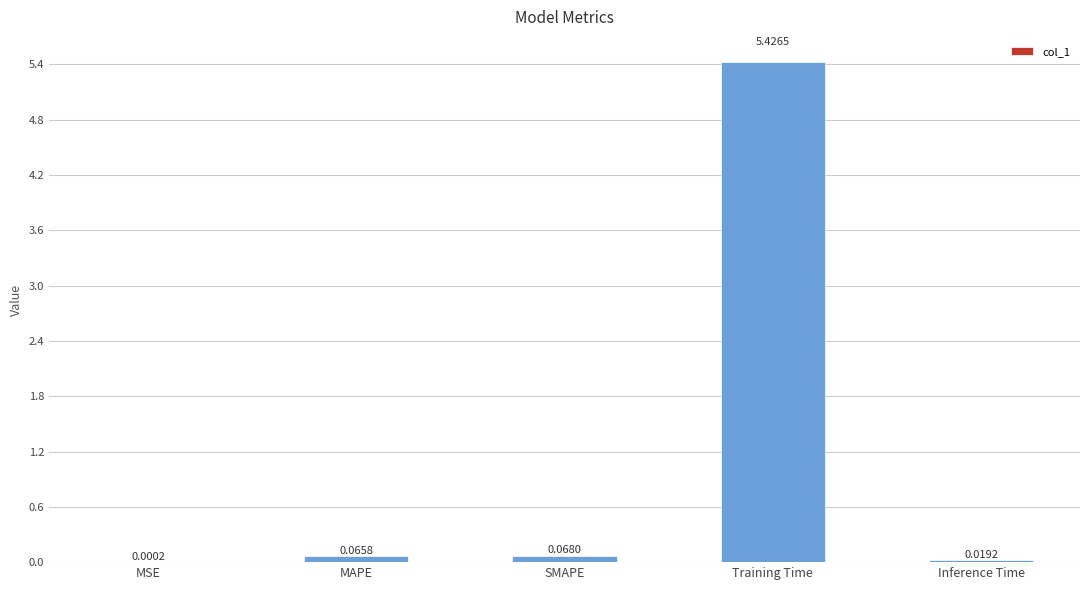

What is the change in value from MSE to MAPE?

+0.1